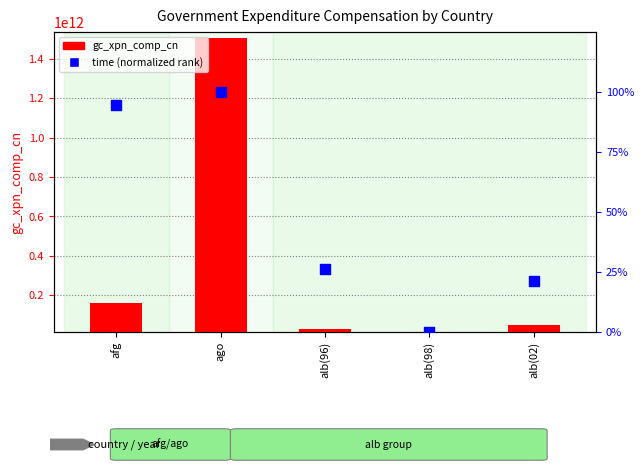

Is the value of time (normalized rank) at ago greater than the value of gc_xpn_comp_cn at alb(98)?

No